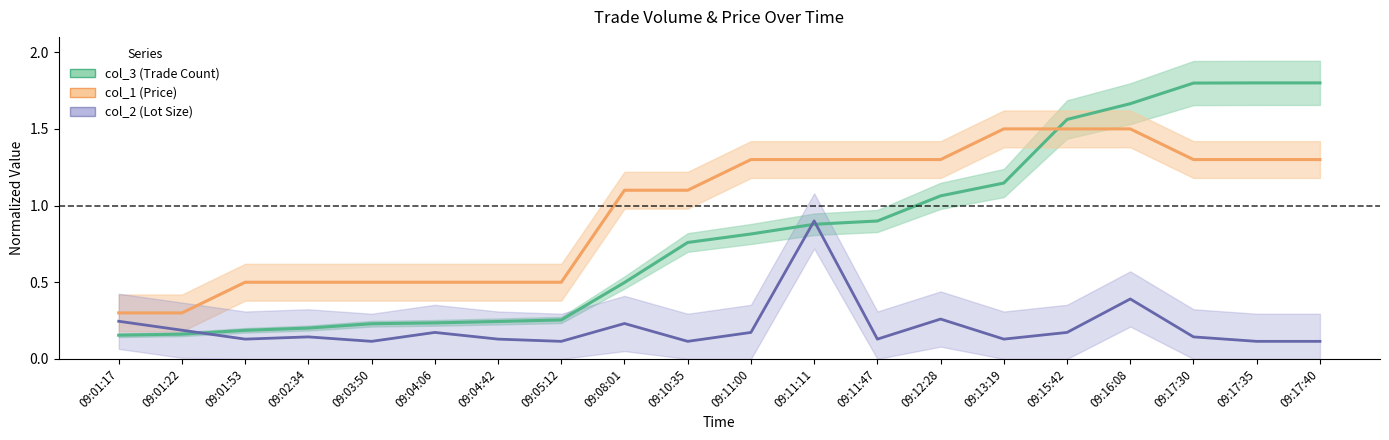

What are all the series names shown in the legend?

col_3 (Trade Count), col_1 (Price), col_2 (Lot Size)